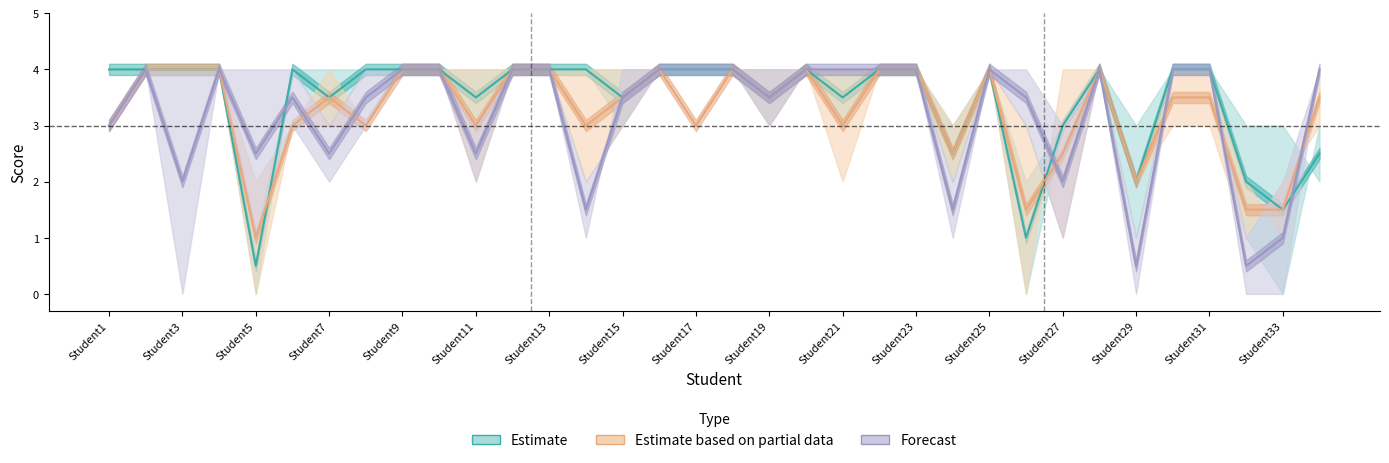

At how many categories does at least one series exceed 1?

34